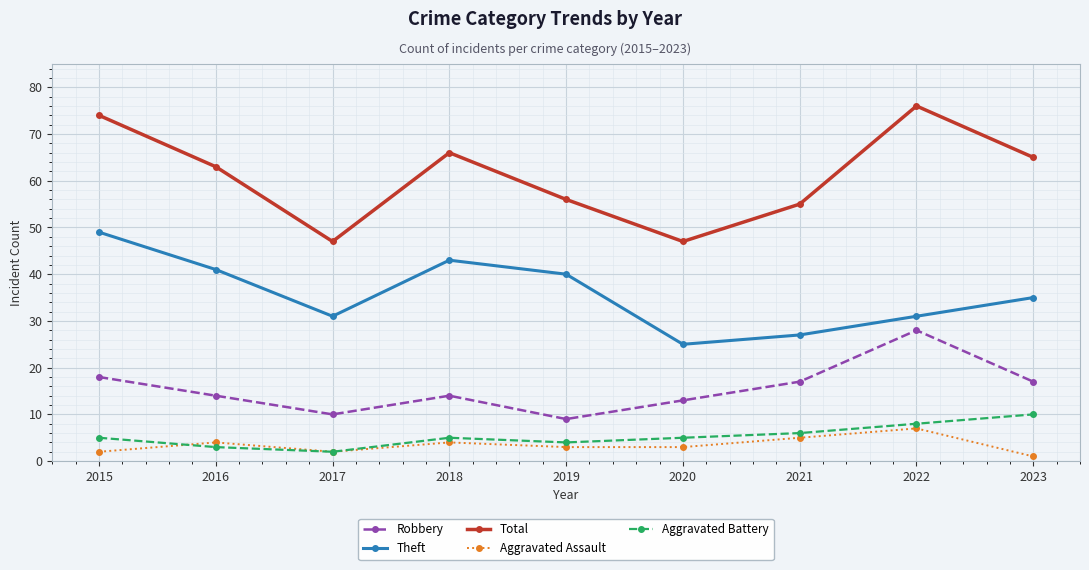

Is it true that Aggravated Assault equals 4 at 2016?

True